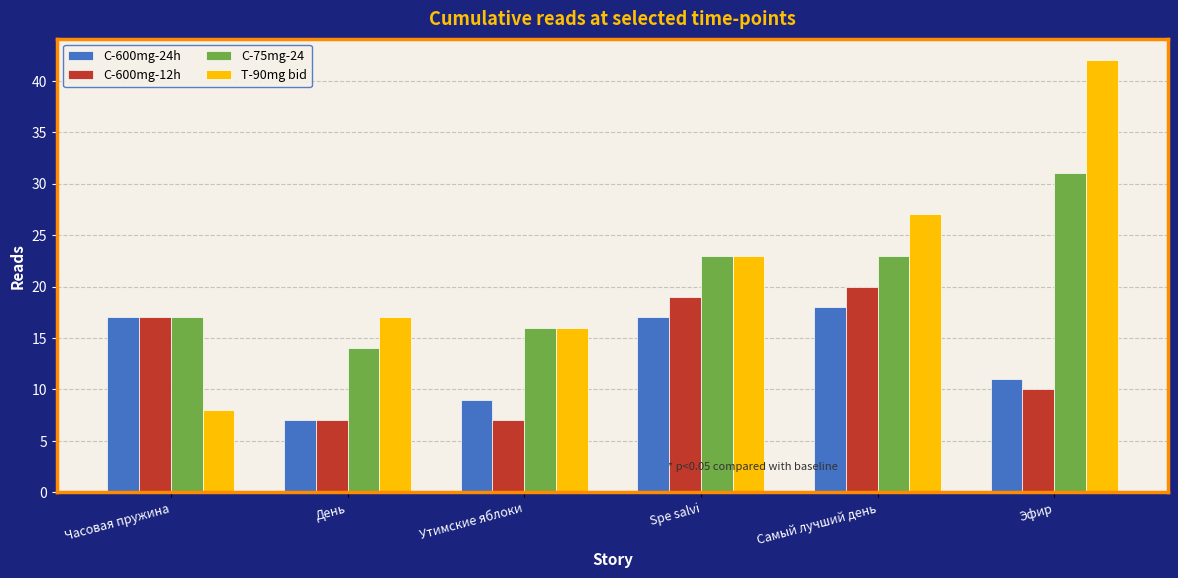

Is the value of C-600mg-24h at Spe salvi greater than the value of C-75mg-24 at Эфир?

No